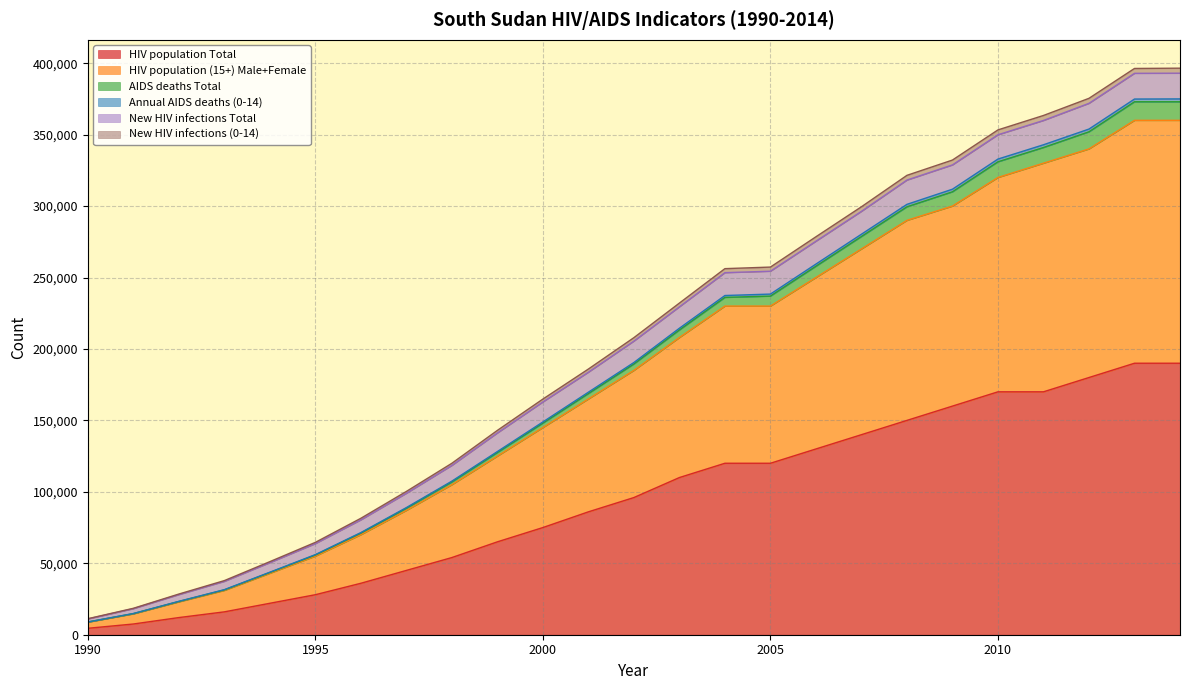

Does the chart display data point markers on the line(s)?

No